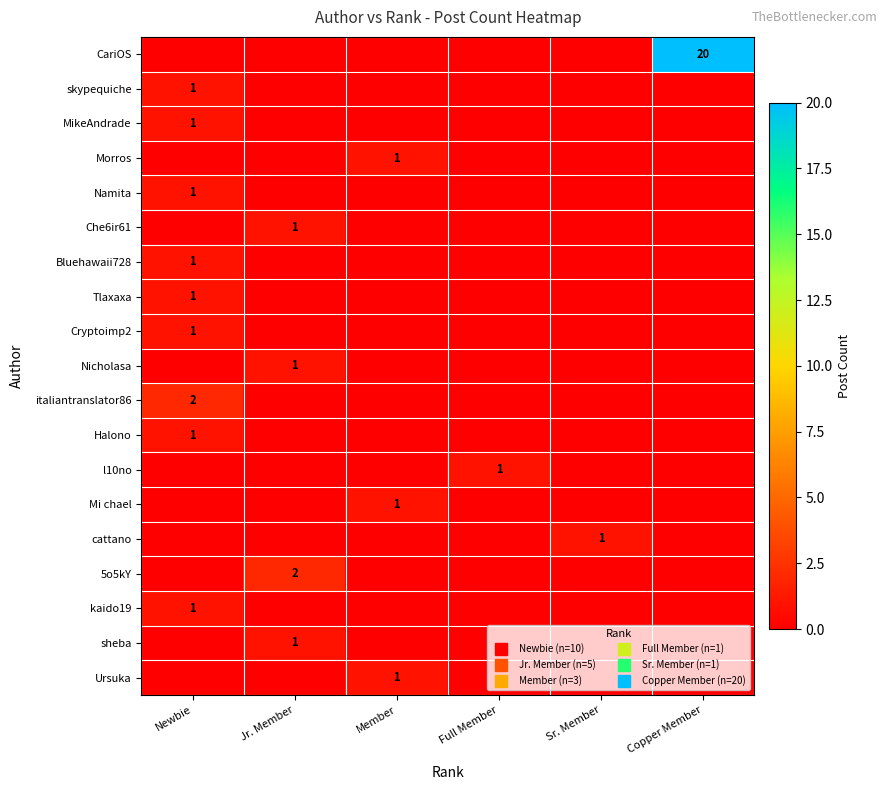

Between Member and Full Member, which is larger?

Member